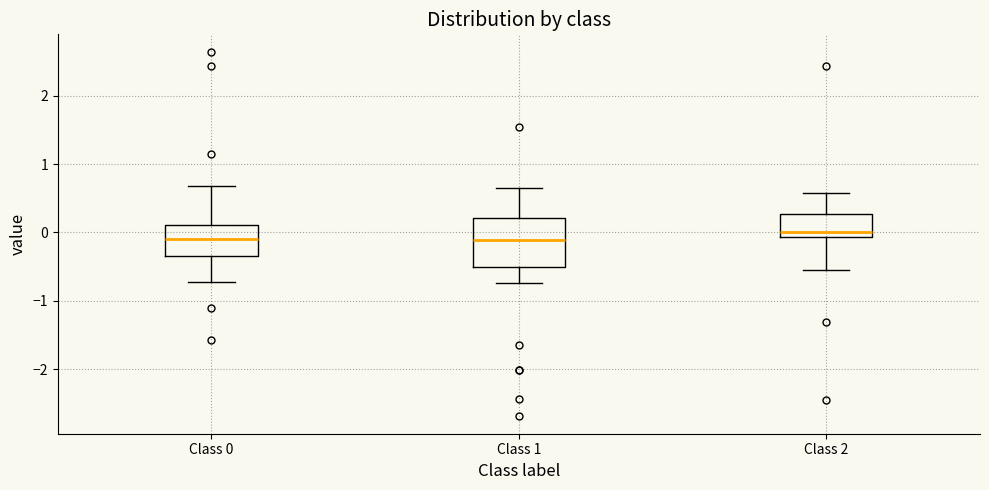

Reading left to right, transcribe this box plot: for each box, give where its median line is, the range the box spans, and where its two whiskers end, as read against the y-axis. The values are not printed on the chart, so give them approximately, as read against the axis.

Class 0: median -0.1, box -0.3 to 0.1, whiskers -0.7 to 0.7
Class 1: median -0.1, box -0.5 to 0.2, whiskers -0.7 to 0.7
Class 2: median 0.0, box -0.1 to 0.3, whiskers -0.5 to 0.6